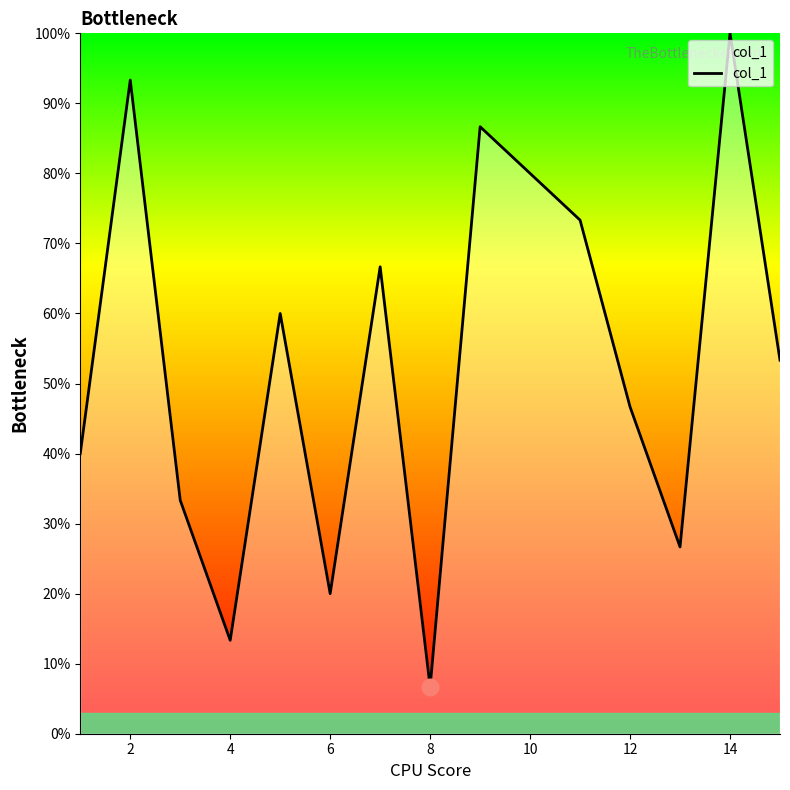

What is the maximum value shown in the chart?

100.0